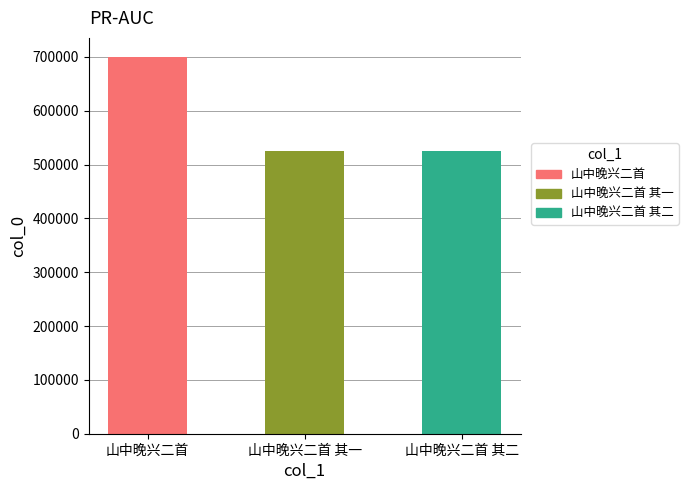

What is the average value?

584103